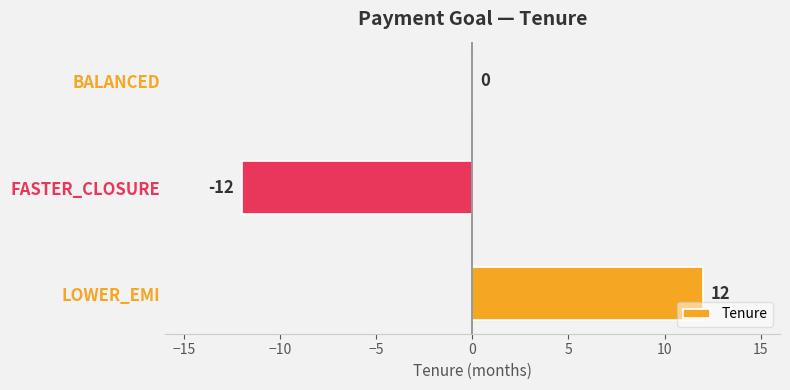

What is the maximum value shown in the chart?

12